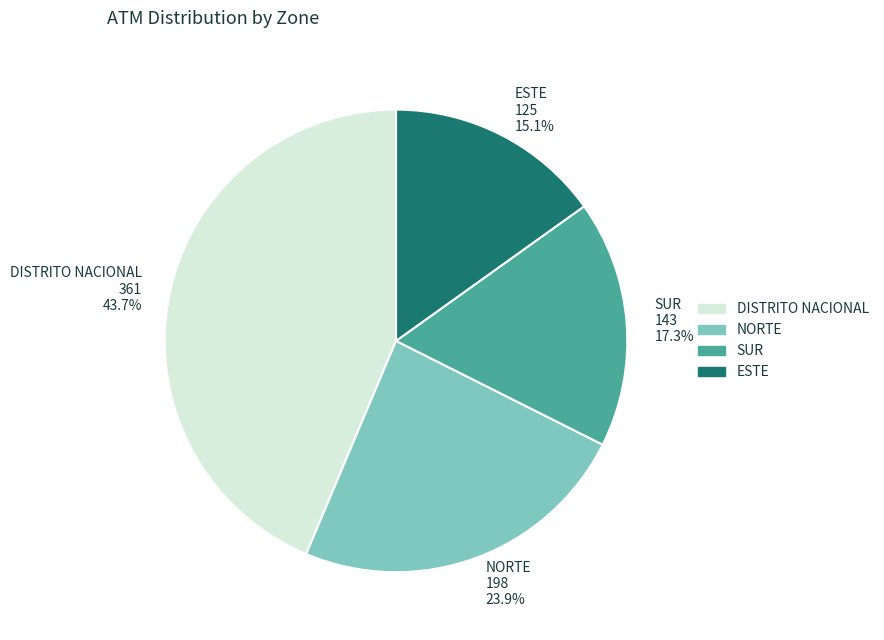

To the nearest percent, what is the difference between the largest and smallest slice percentages?

29%